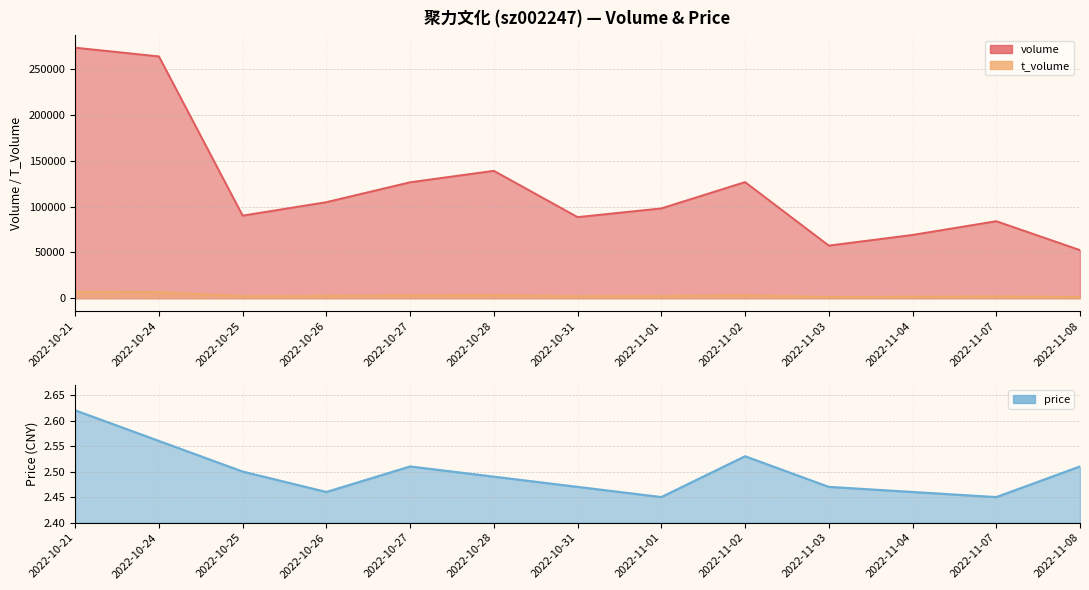

True or false: t_volume has a value of 2095.0 at 2022-11-07.

True